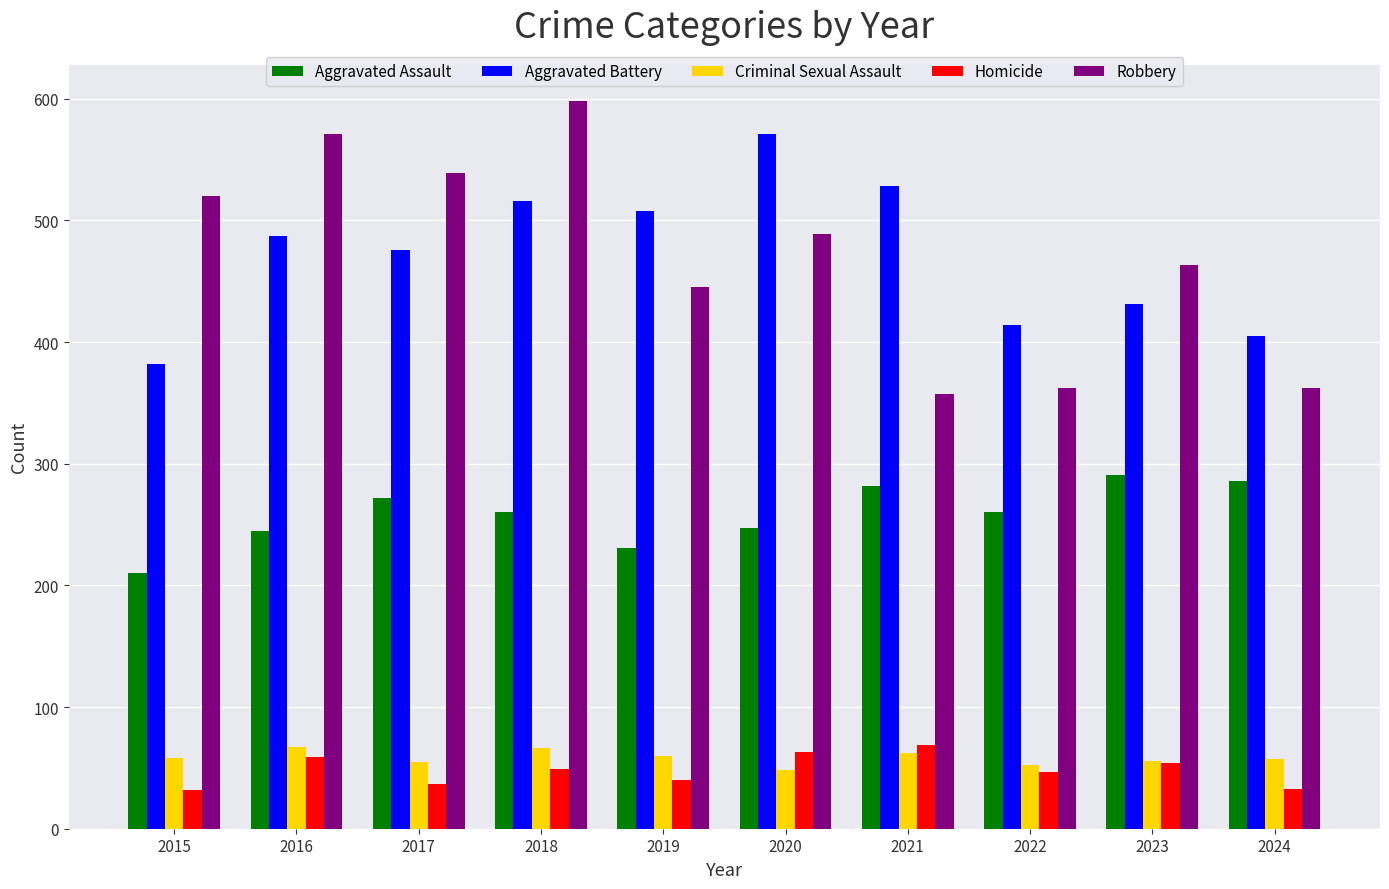

At 2018, list the series in order from largest to smallest.

Robbery, Aggravated Battery, Aggravated Assault, Criminal Sexual Assault, Homicide